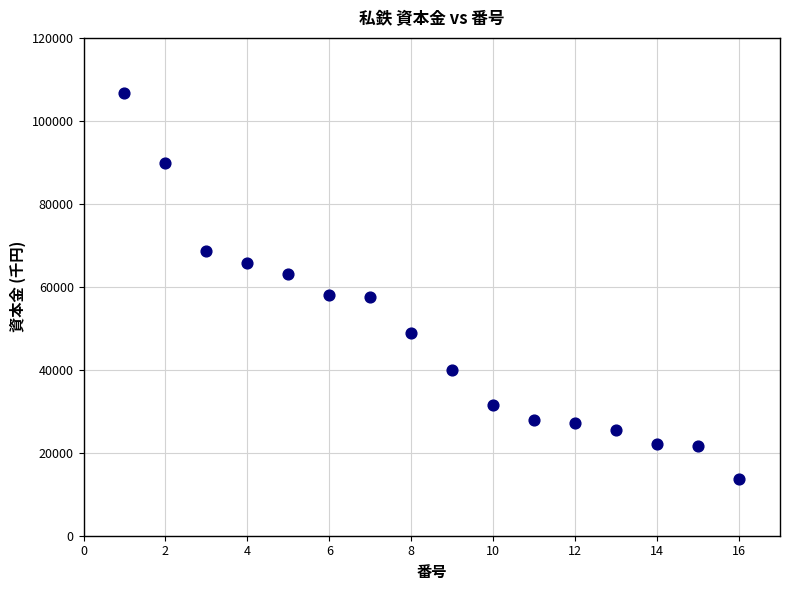

What is the range of X values (max minus min)?

15